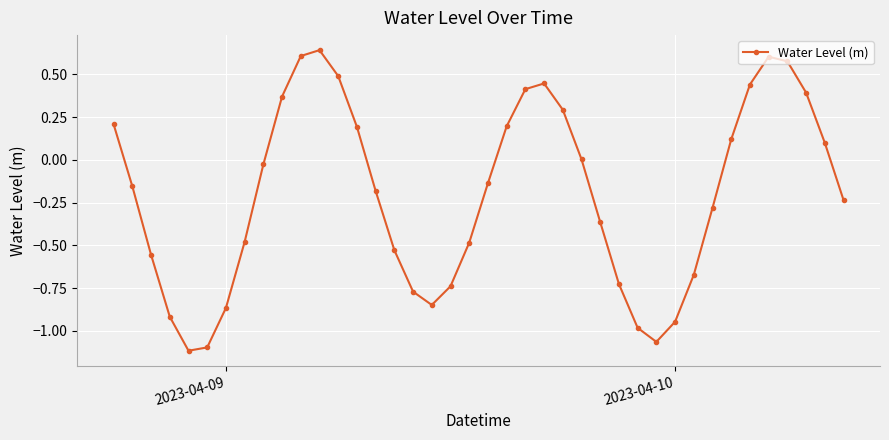

How many categories are shown in the chart?

40